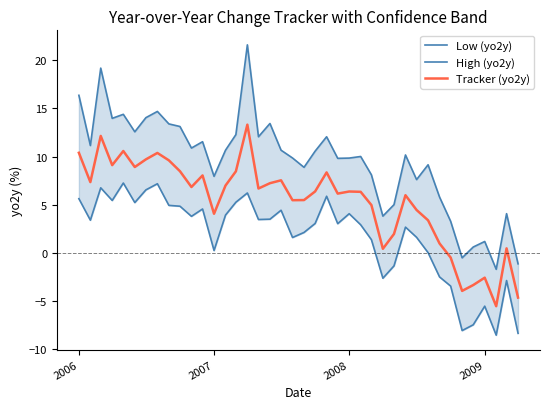

What is the minimum value for Tracker (yo2y)?

-5.5